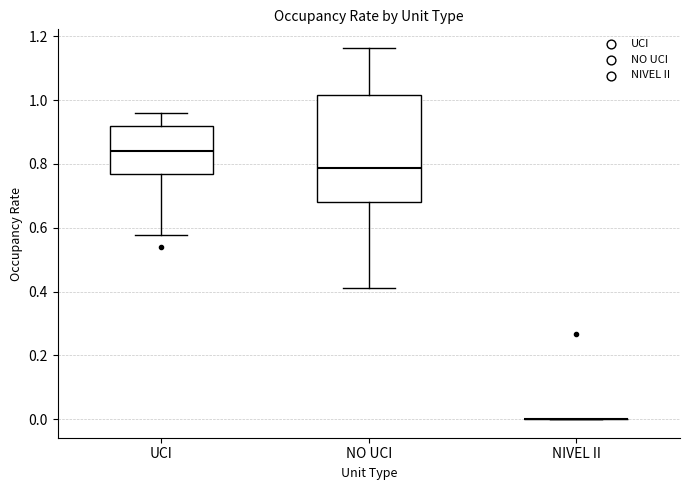

Which box is the tallest, from its lower edge to its upper edge?

NO UCI